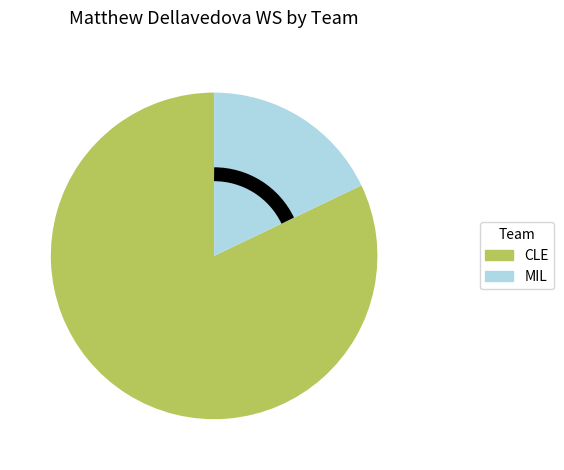

Which slice is the smallest?

MIL